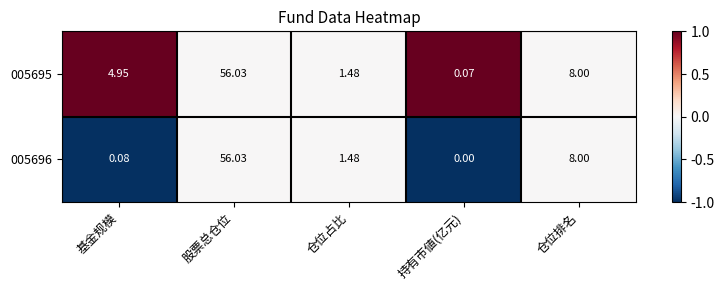

Rank the categories by 005696 value from lowest to highest.

持有市値(亿元), 基金规模, 仓位占比, 仓位排名, 股票总仓位